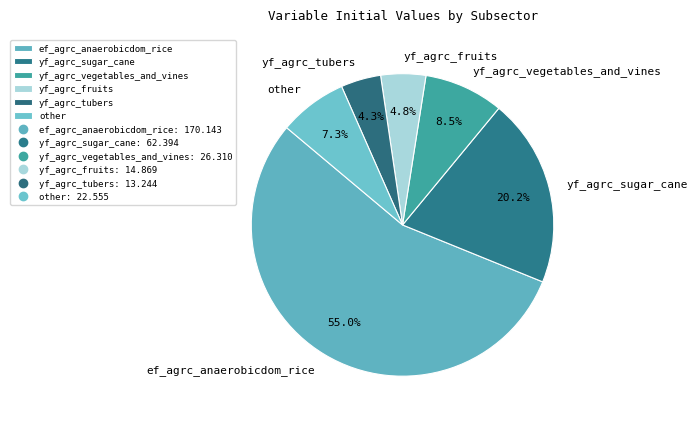

Do yf_agrc_sugar_cane and ef_agrc_anaerobicdom_rice together represent more than half of the pie?

Yes